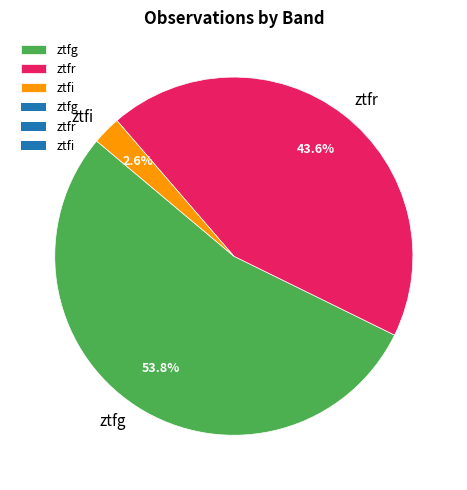

What percentage is the ztfi slice, to the nearest percent?

3%